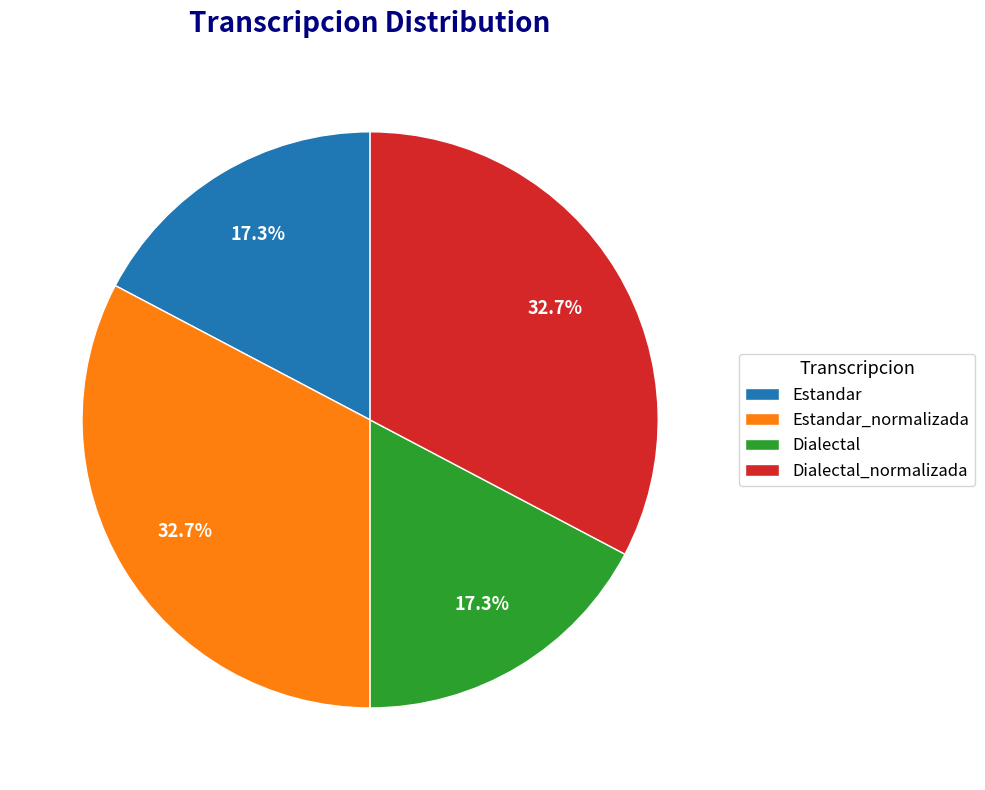

To the nearest percent, what percentage of the pie is Dialectal?

17%